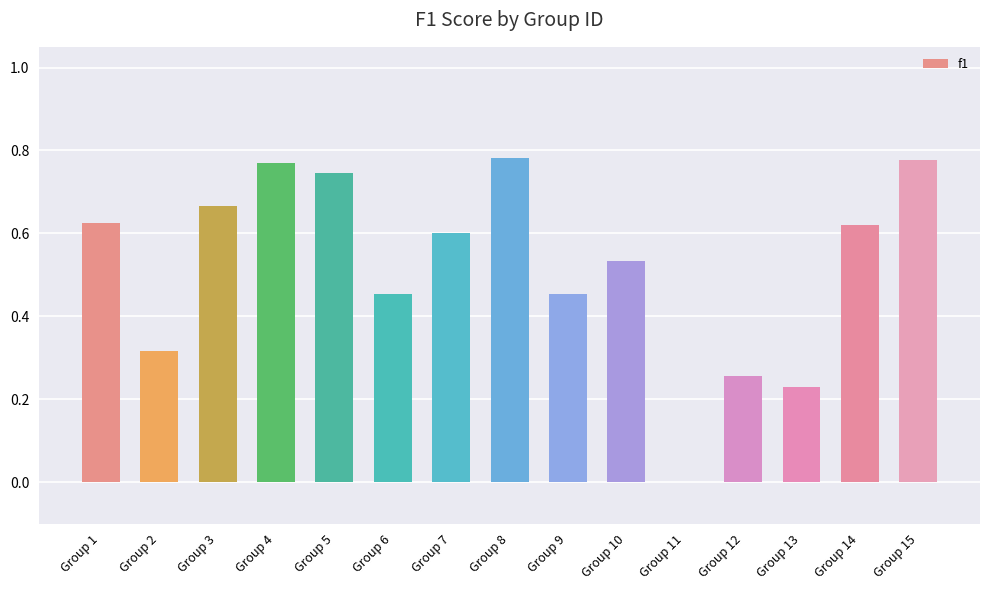

Which has a higher value, Group 6 or Group 2?

Group 6